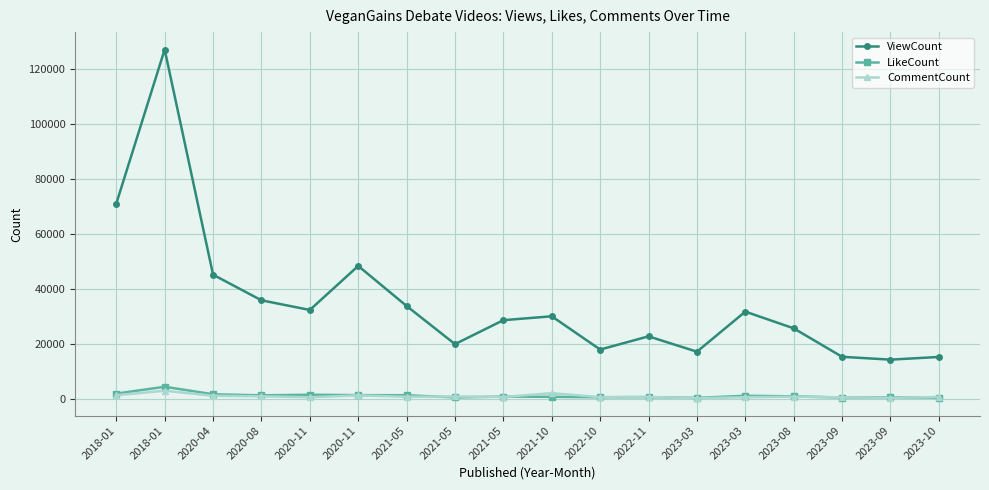

What are all the series names shown in the legend?

ViewCount, LikeCount, CommentCount